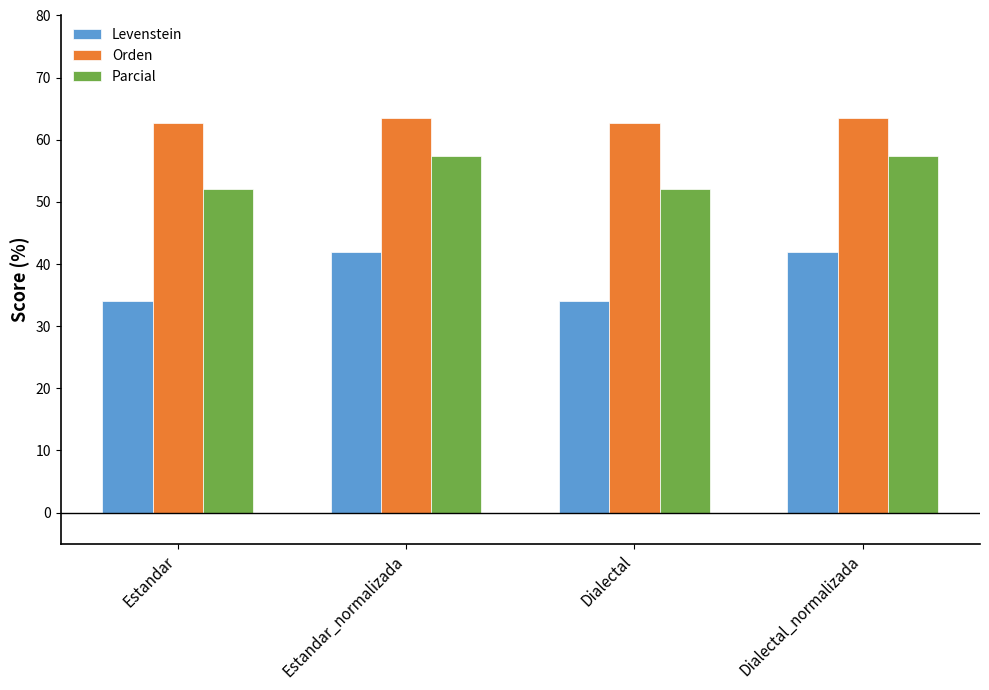

What position from the right is Estandar_normalizada?

3